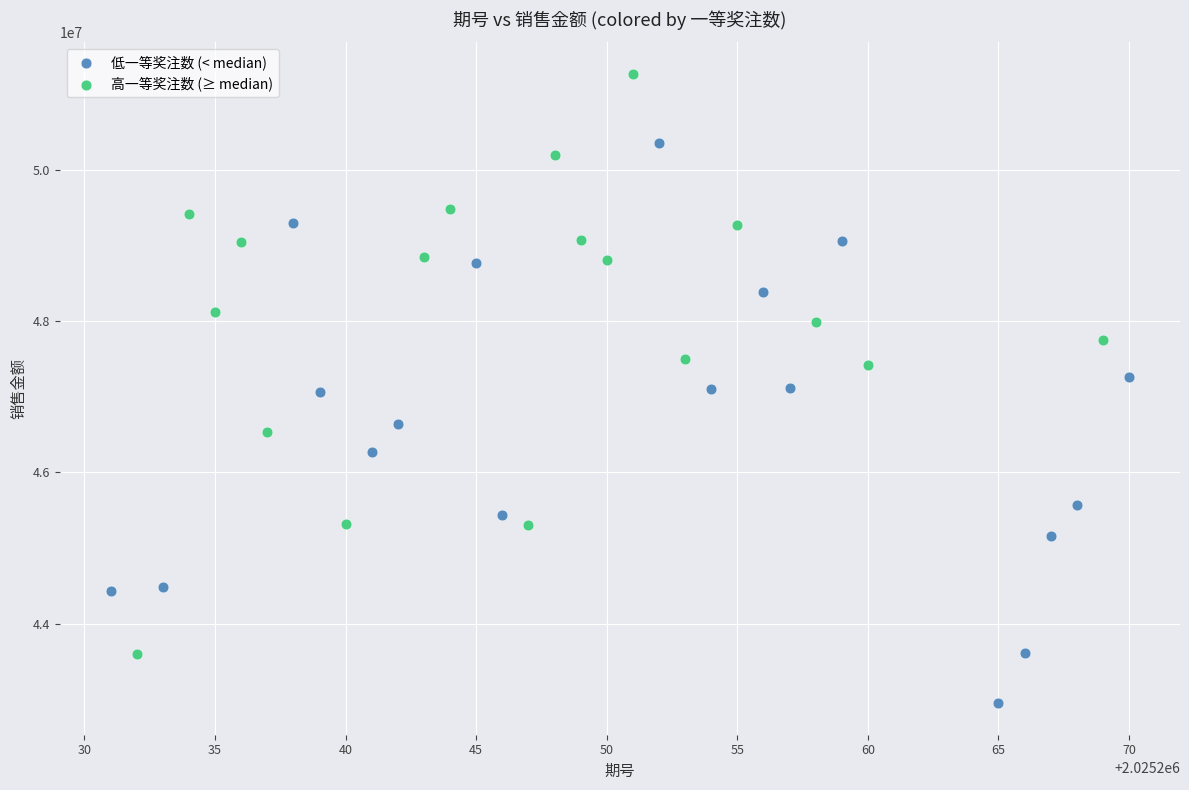

Which series reaches the minimum Y coordinate?

低一等奖注数 (< median)